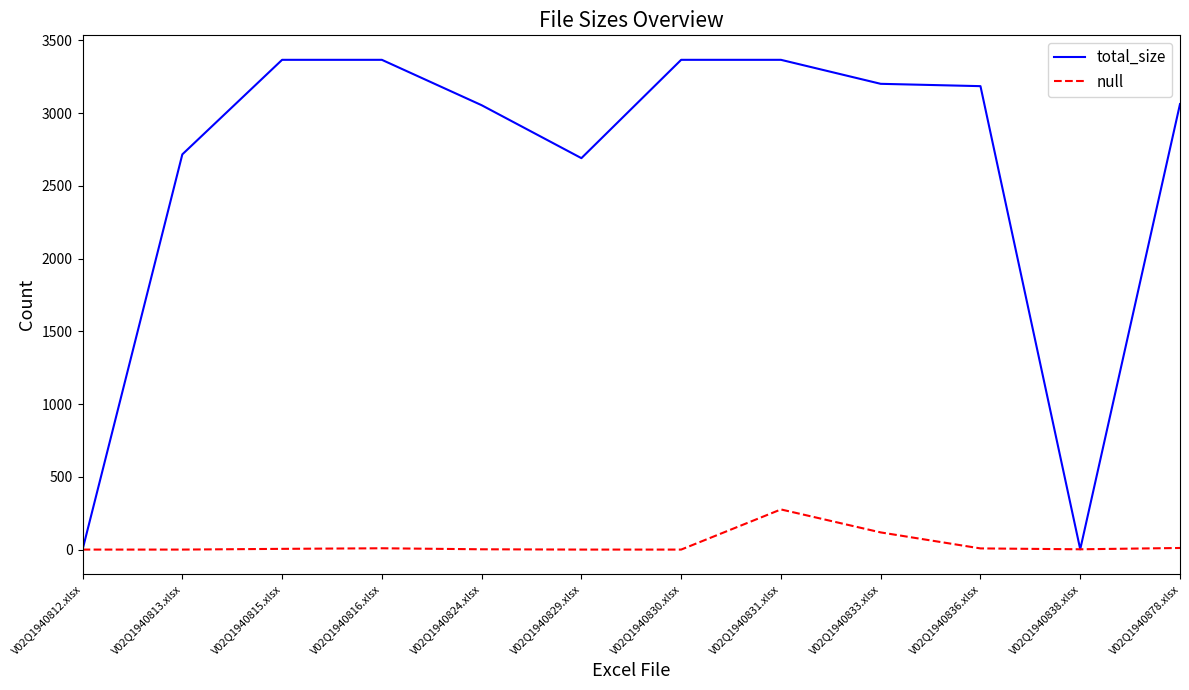

What is the maximum value shown in the chart?

3367